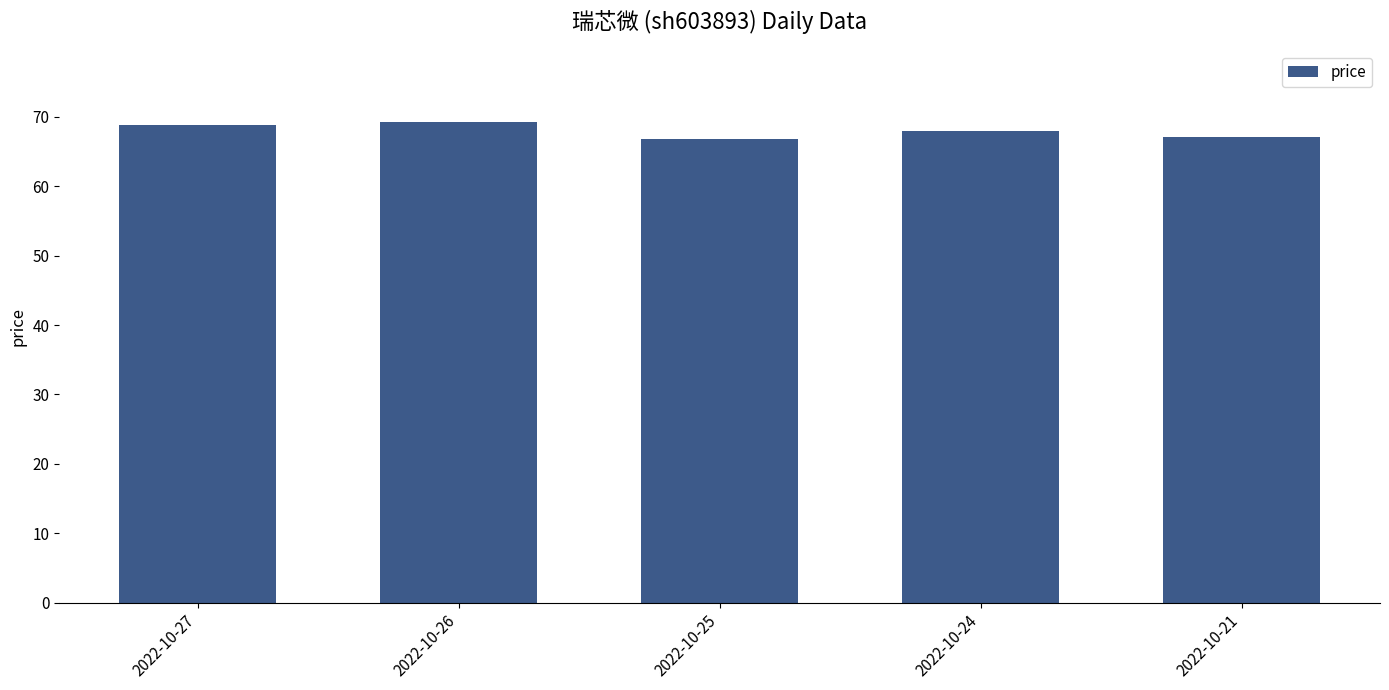

What is the difference between the values at 2022-10-24 and 2022-10-21?

0.9